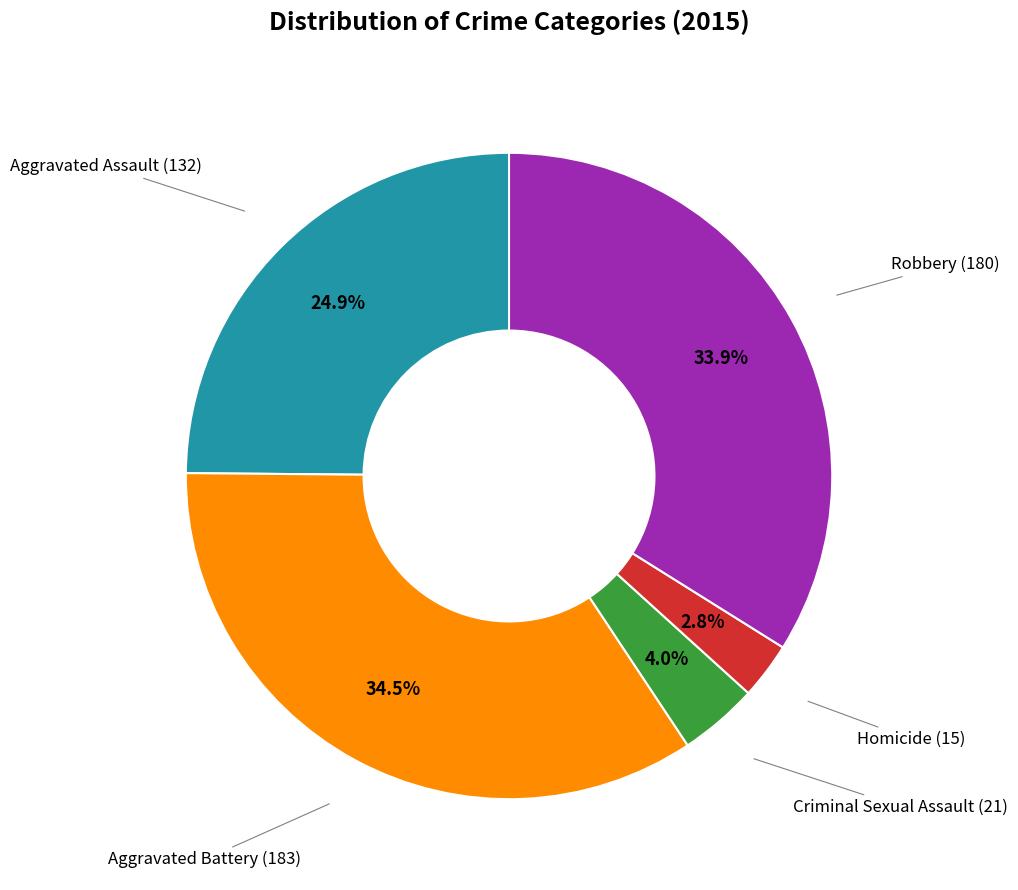

Is there any slice that represents more than half of the pie?

No